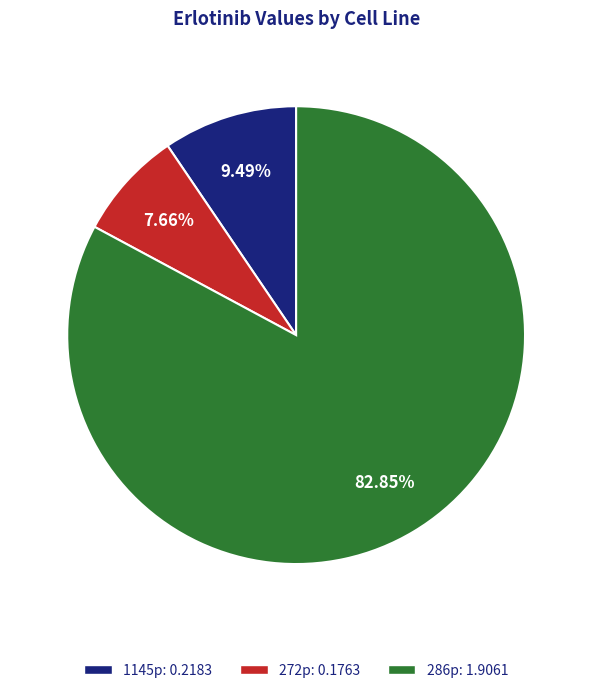

Does any single category account for the majority?

Yes